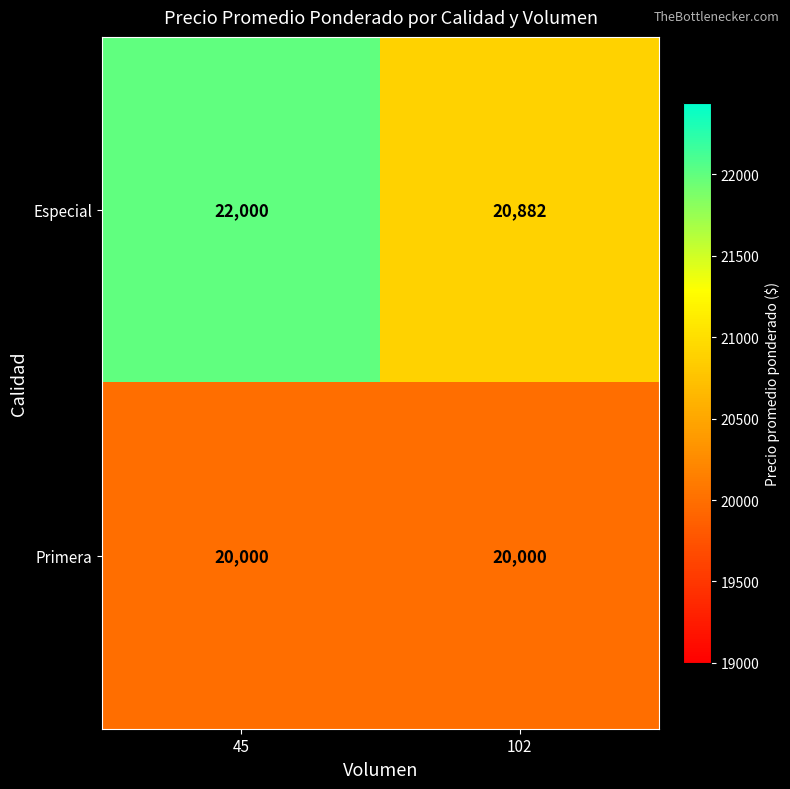

Reading right to left, what are all the values shown in this chart?

Especial: 102=20882	45=22000
Primera: 102=20000	45=20000